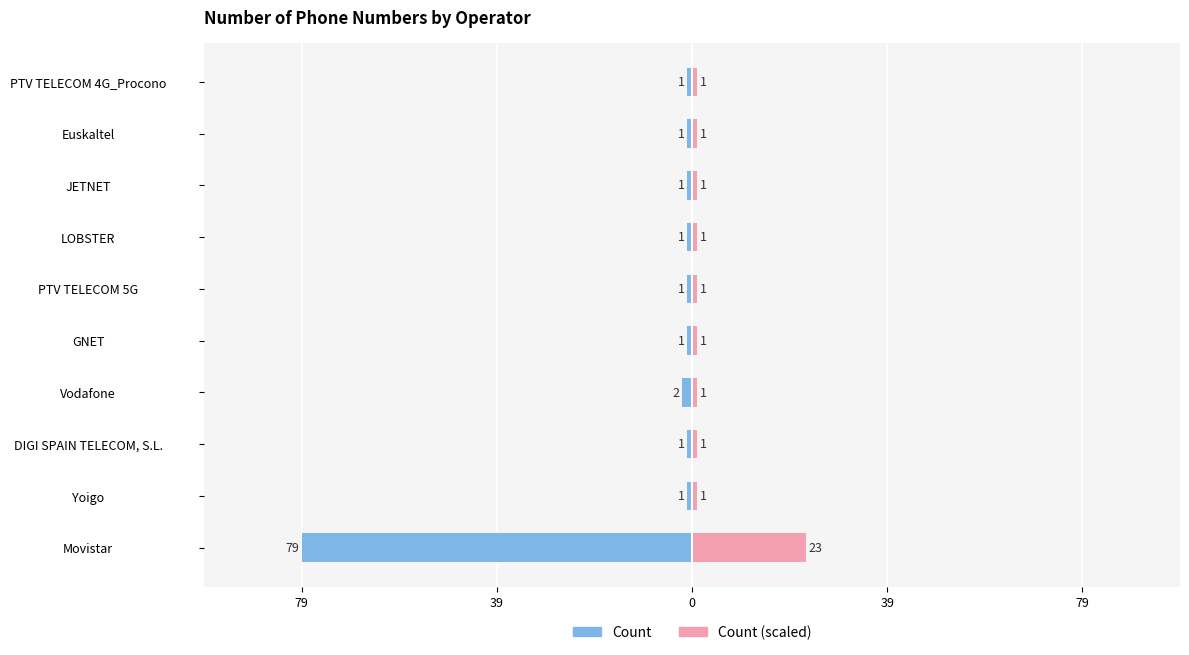

What is the average value of the Count (scaled) series?

3